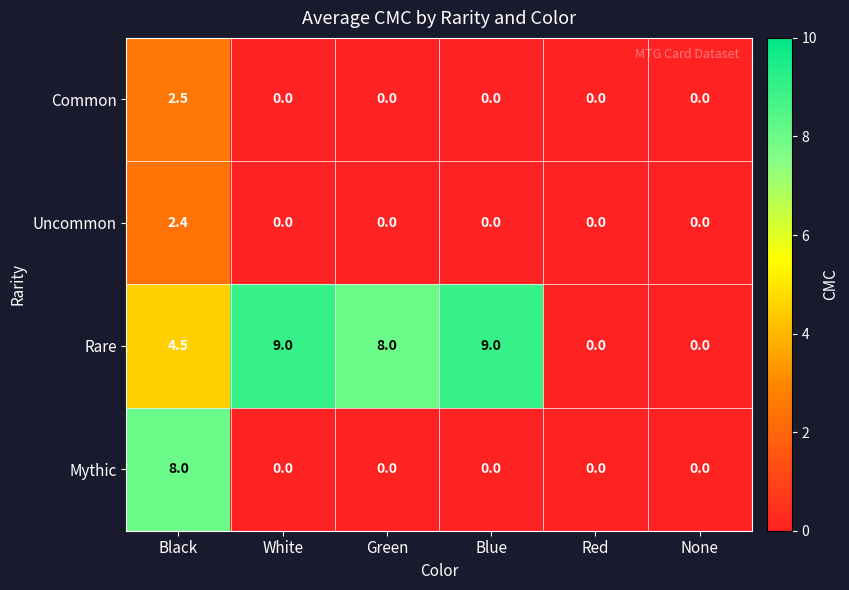

What is the difference between the maximum and minimum values in the Common series?

2.5